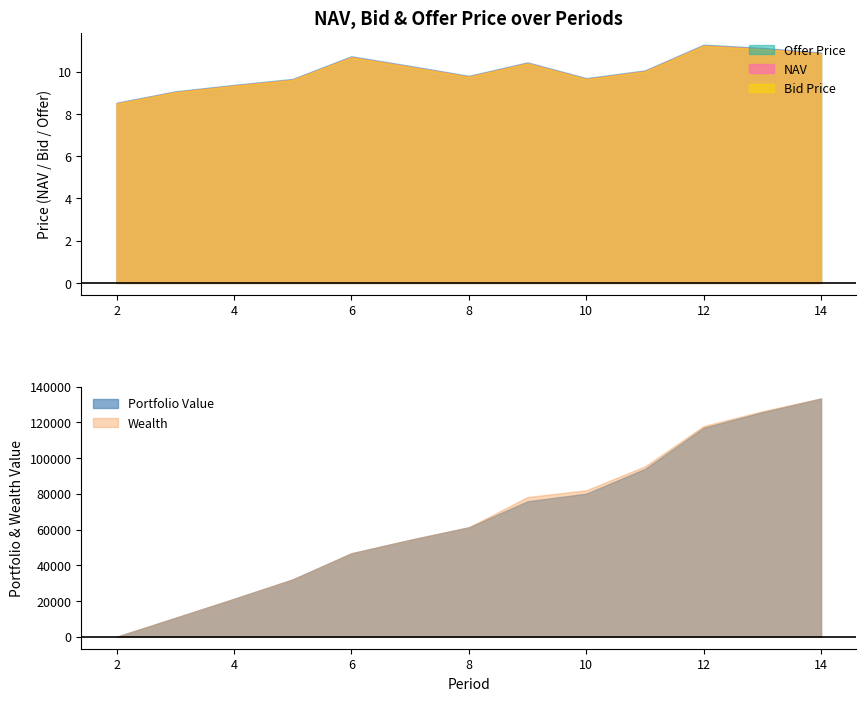

True or false: NAV has a value of 17.5 at 14.

False